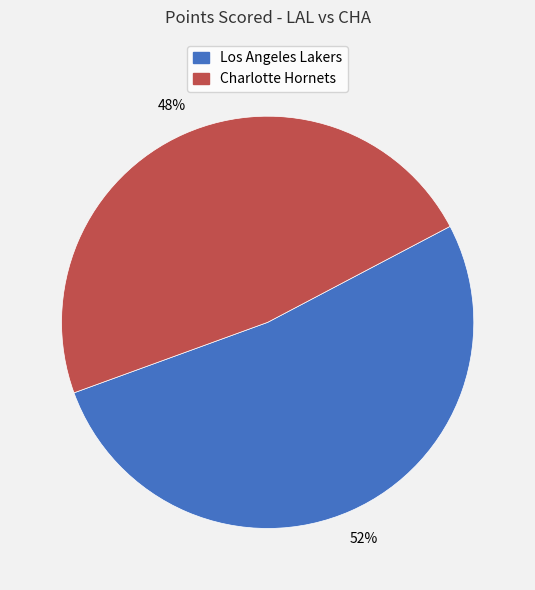

Is there a majority slice in this chart?

Yes